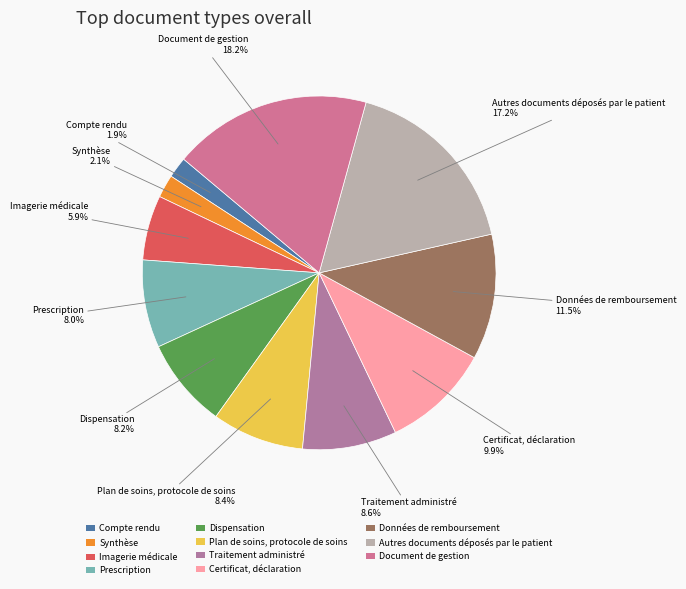

To the nearest percent, what is the difference between the Plan de soins, protocole de soins and Compte rendu slice percentages?

7%